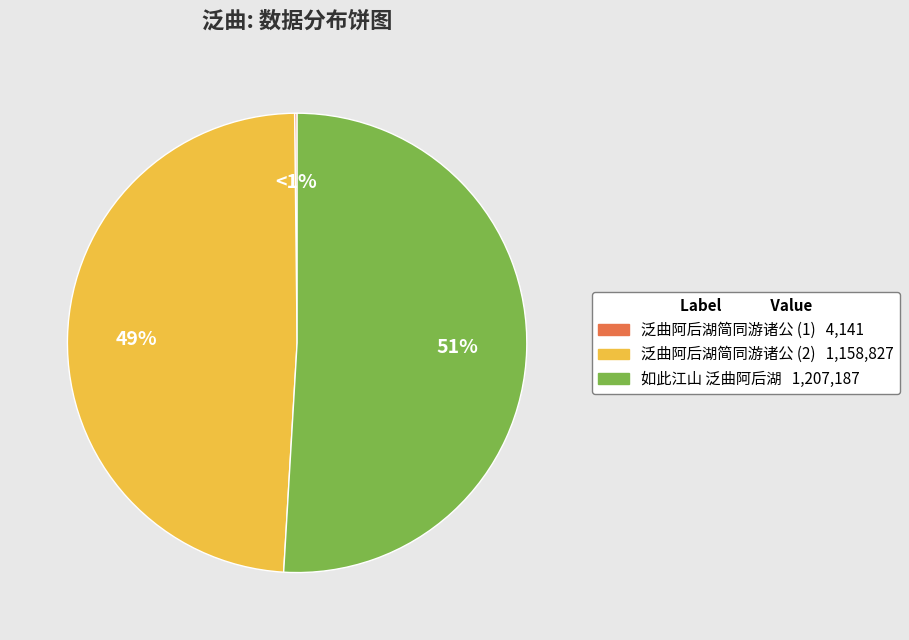

What is the smallest slice in the pie chart?

泛曲阿后湖简同游诸公